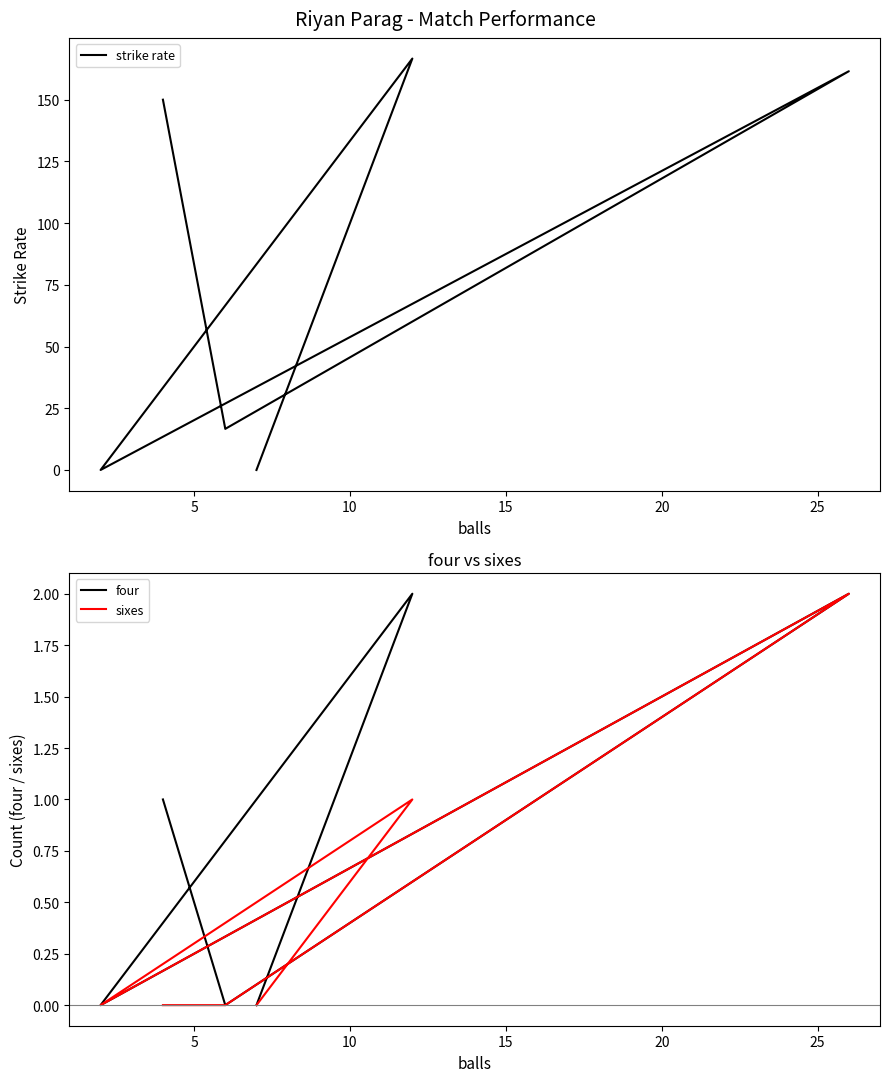

How many lines are shown in the chart?

3